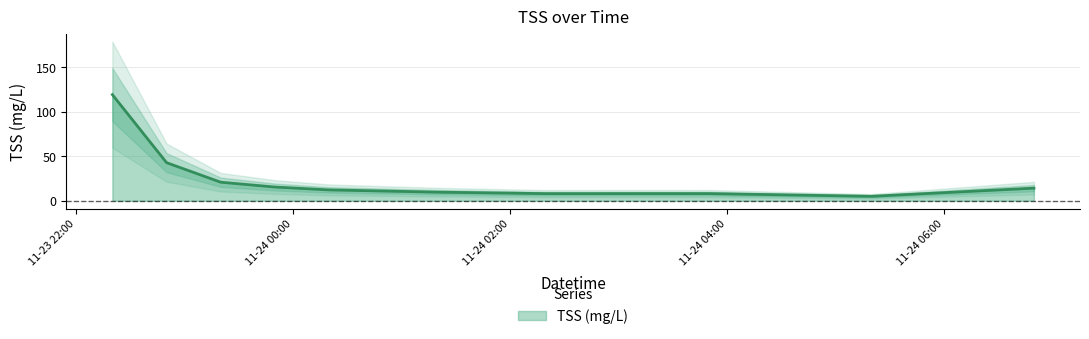

What is the change in value from 2008-11-23 22:50 to 2008-11-24 03:50?

-34.7